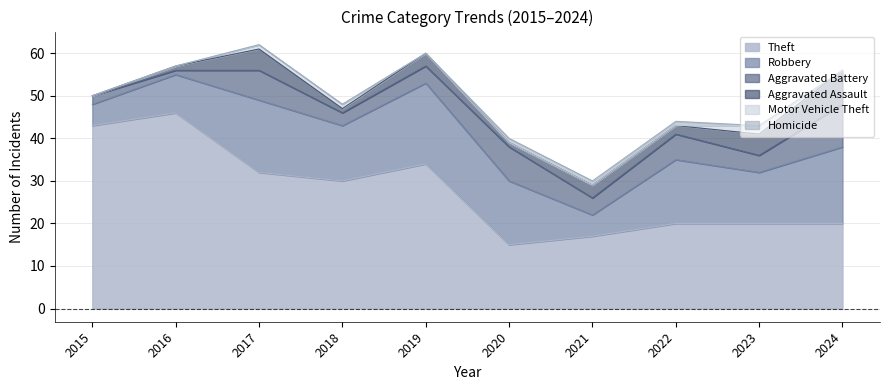

True or false: Theft has a value of 20 at 2022.

True